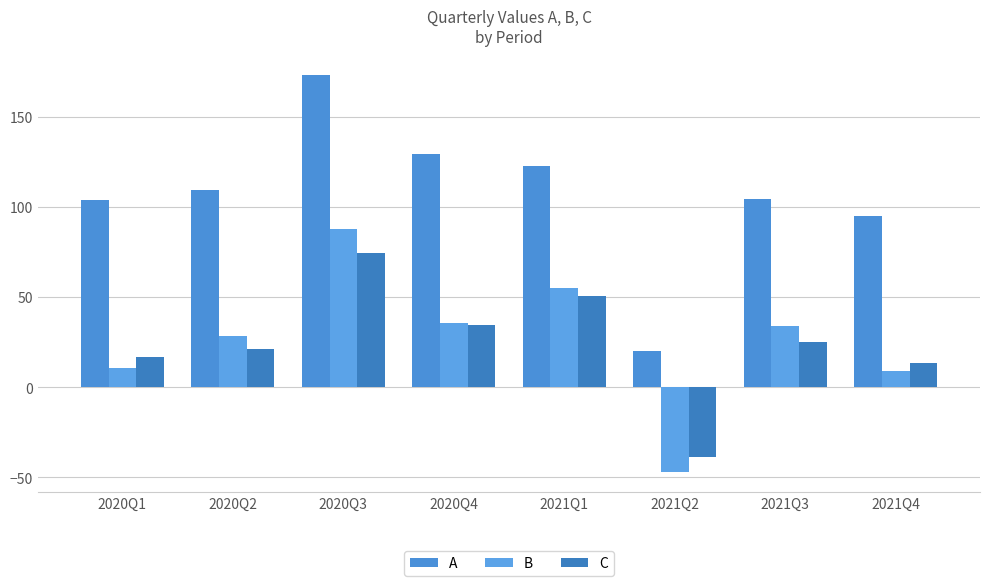

Reading left to right, extract all data points from this chart.

A: 2020Q1=103.8	2020Q2=109.5	2020Q3=173.0	2020Q4=129.3	2021Q1=122.8	2021Q2=20.0	2021Q3=104.3	2021Q4=95.0
B: 2020Q1=10.4	2020Q2=28.2	2020Q3=87.7	2020Q4=35.5	2021Q1=54.8	2021Q2=-46.9	2021Q3=34.0	2021Q4=9.1
C: 2020Q1=16.9	2020Q2=21.2	2020Q3=74.5	2020Q4=34.3	2021Q1=50.5	2021Q2=-38.7	2021Q3=25.2	2021Q4=13.5